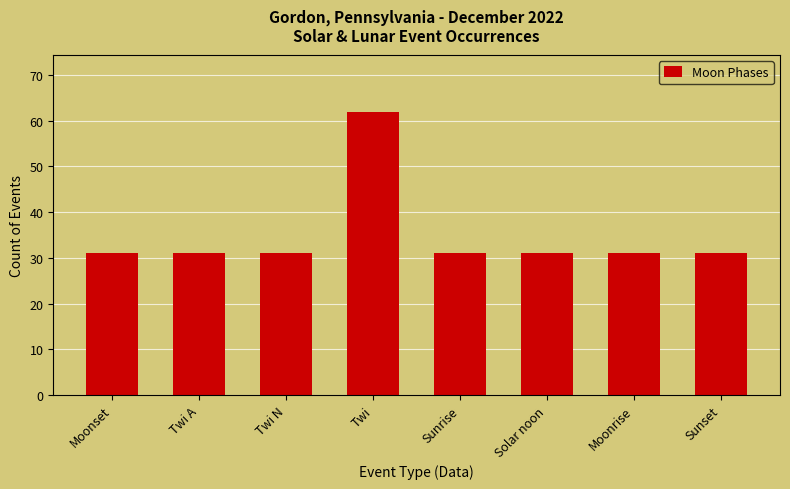

What is the change in value from Twi N to Twi?

+31